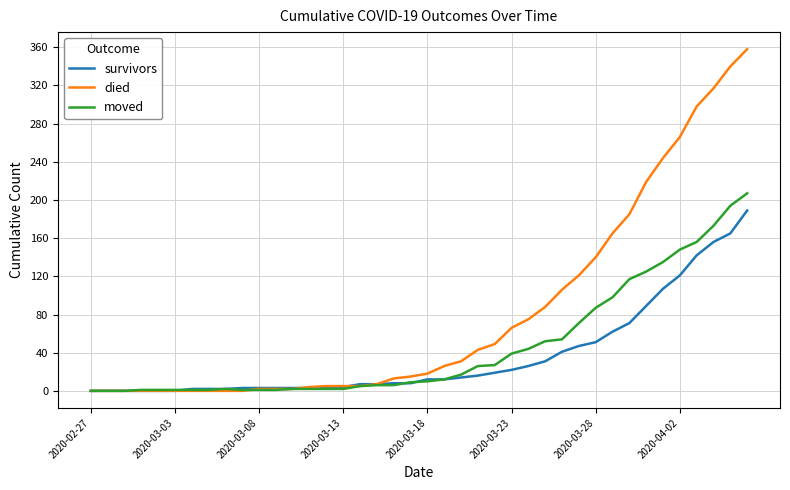

Which series has the largest range (max minus min)?

died